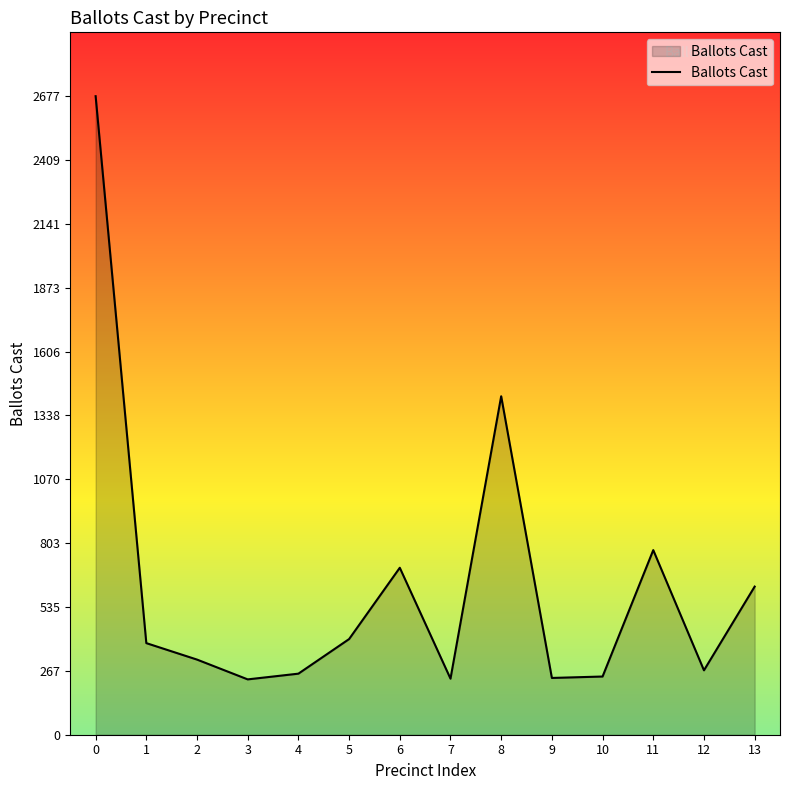

How many interior local valleys (lower than both neighbors) does the data have?

4